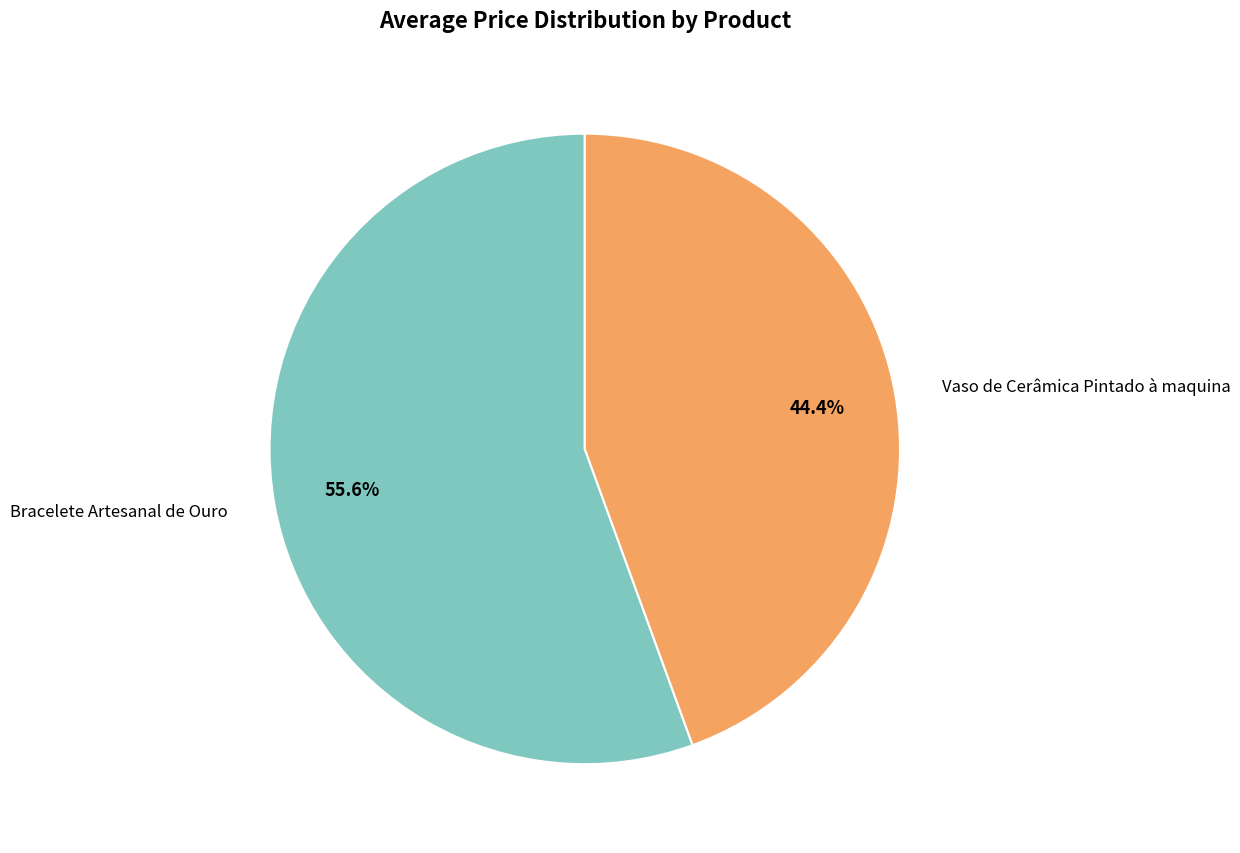

To the nearest percent, what portion does Bracelete Artesanal de Ouro represent?

56%